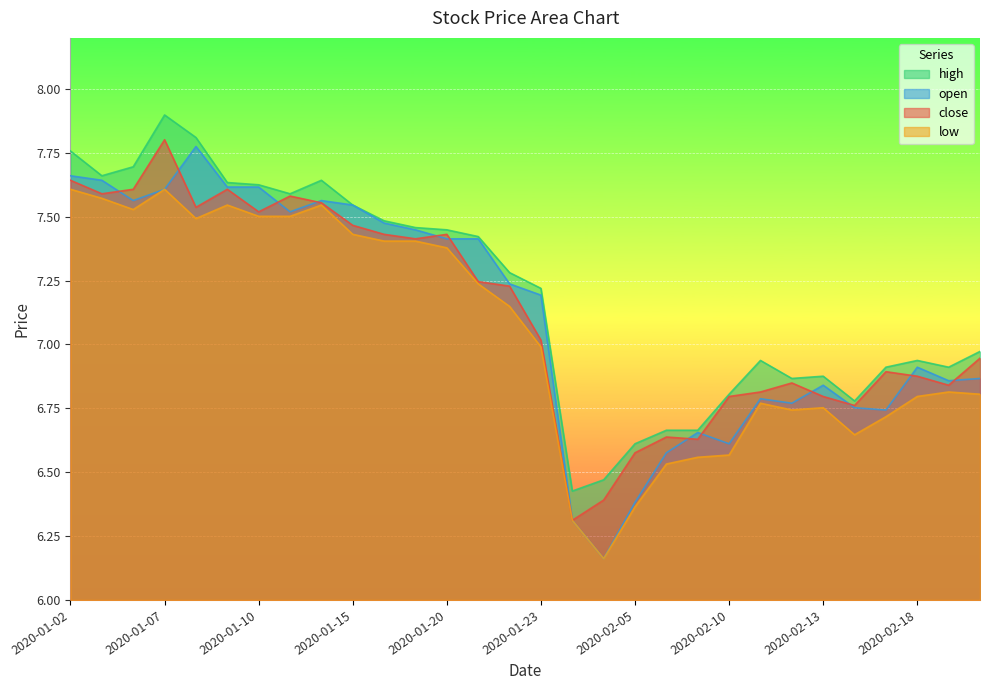

What is the sum of the open values at 2020-02-10 and 2020-02-12?

13.4